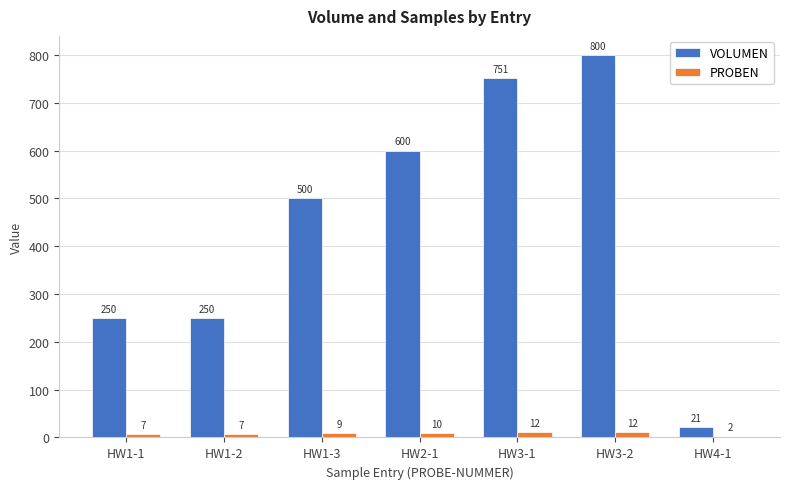

Which label corresponds to the largest value in the chart?

HW3-2